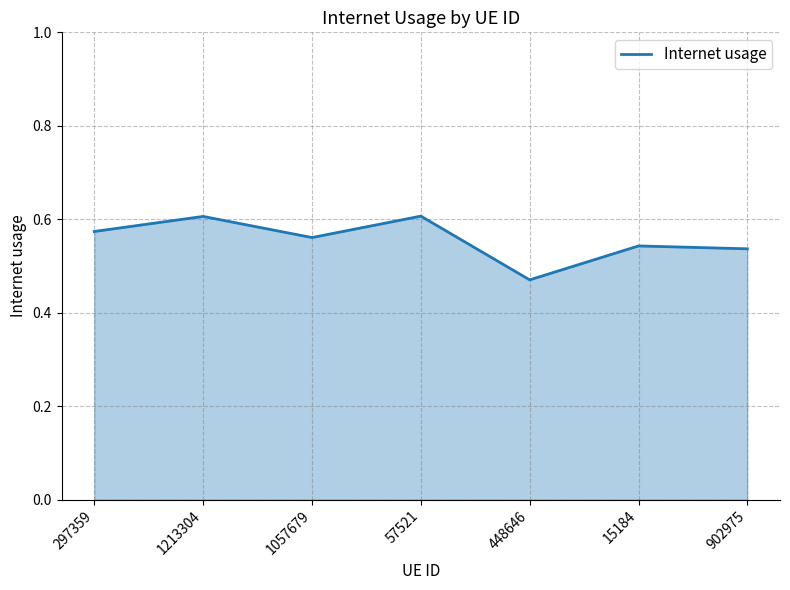

Does the chart display data point markers on the line(s)?

No